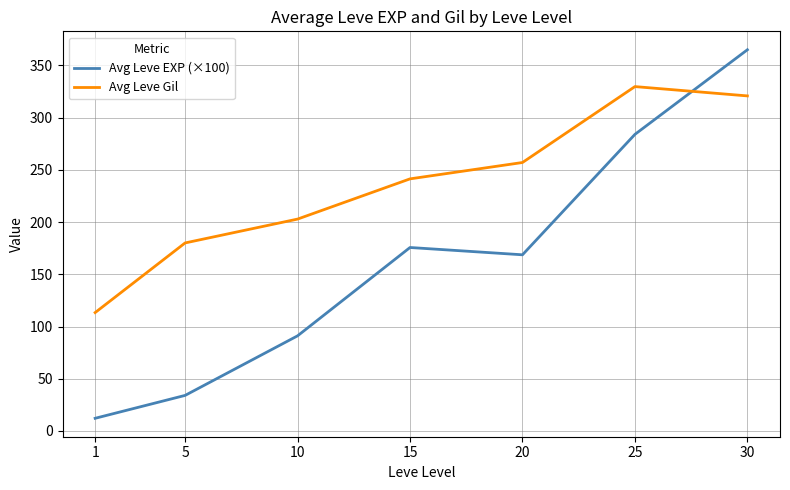

What is the average value of the Avg Leve EXP (×100) series?

161.5